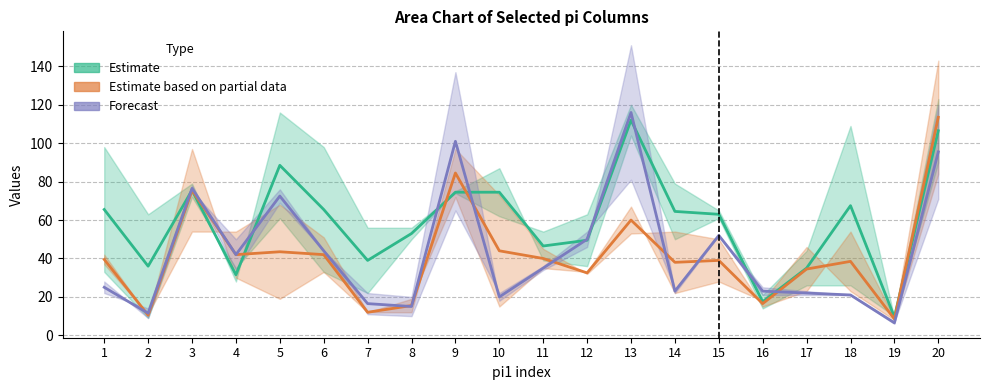

What is the sum of the Estimate values at 2 and 13?

148.0